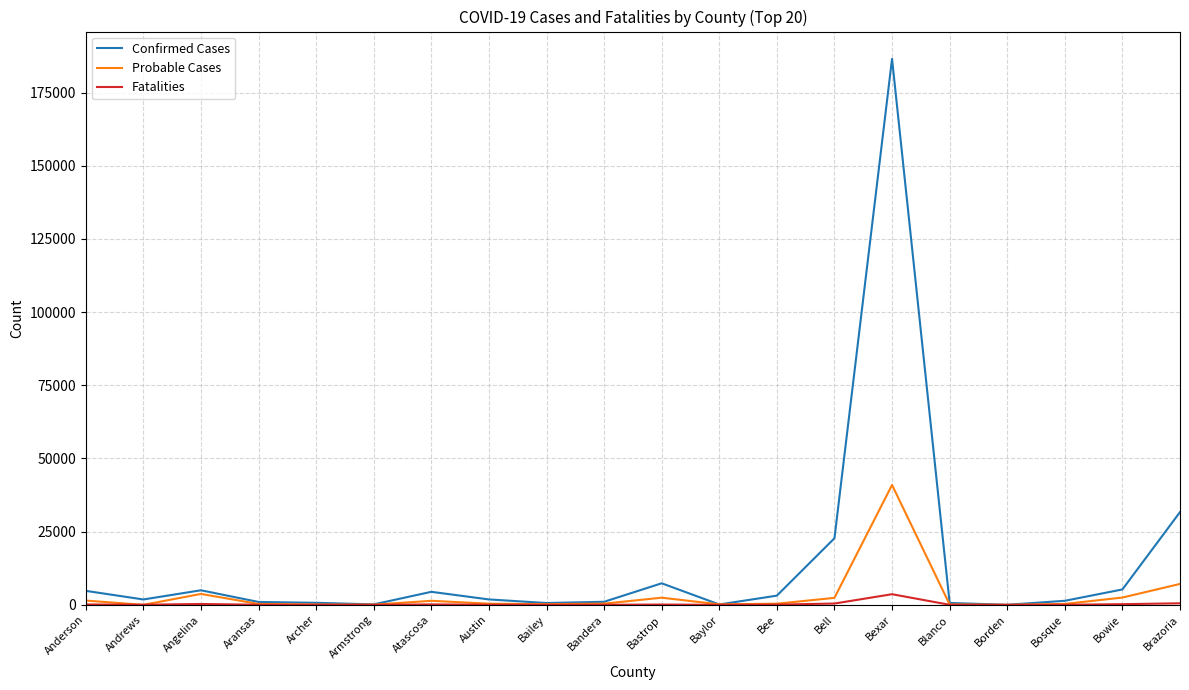

At which label is Probable Cases closest to 20475?

Brazoria